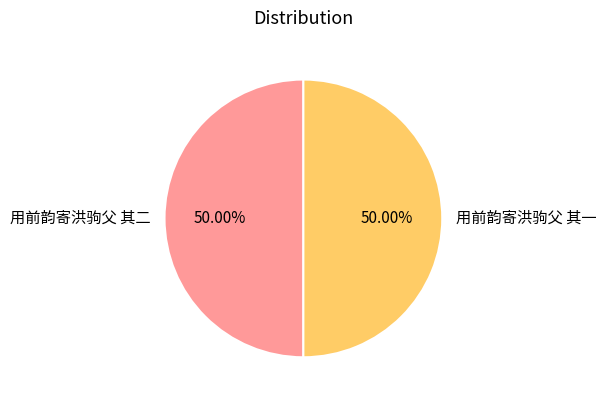

What is the ratio of the value at 用前韵寄洪驹父 其二 to the value at 用前韵寄洪驹父 其一?

1.0